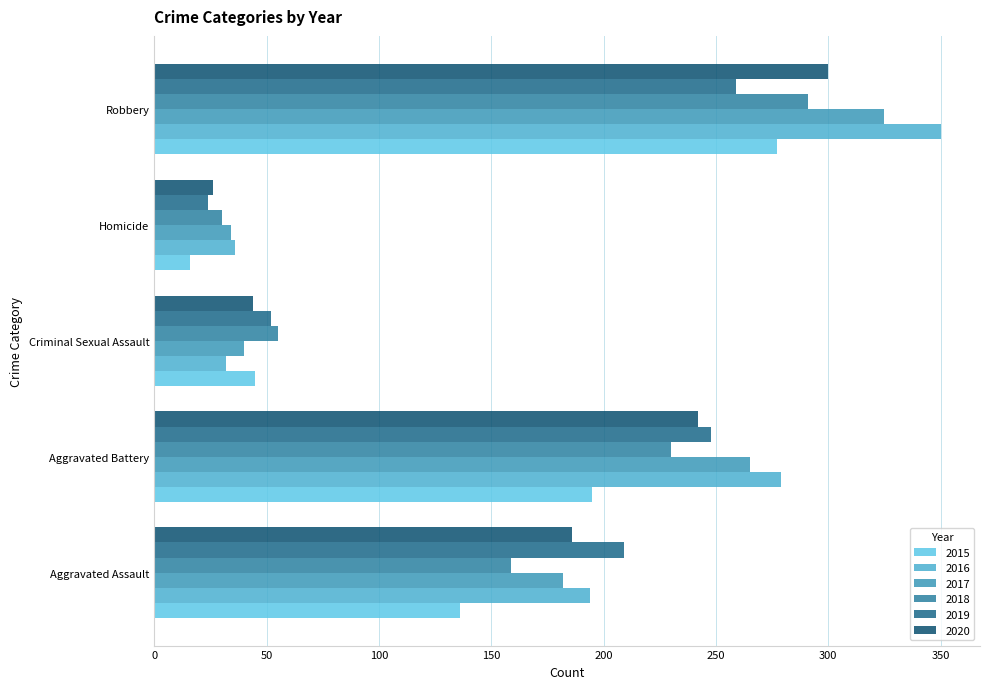

What is the difference between the 2018 values at Robbery and Homicide?

261